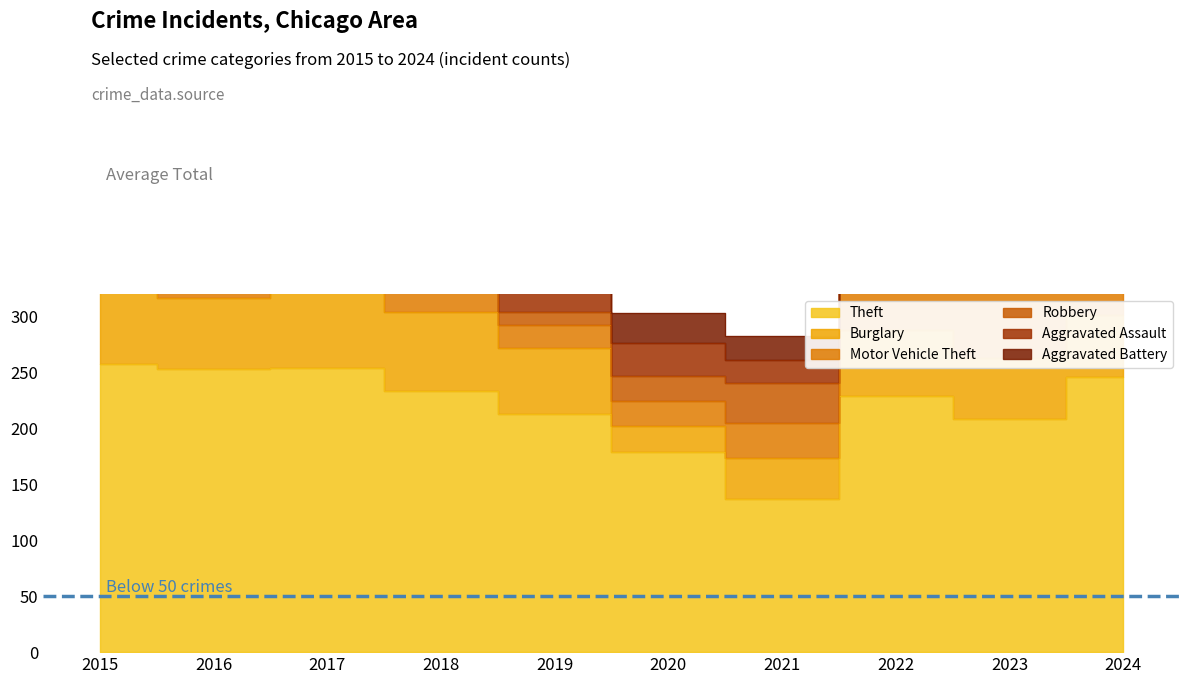

At which category does Burglary reach its first local peak?

2017